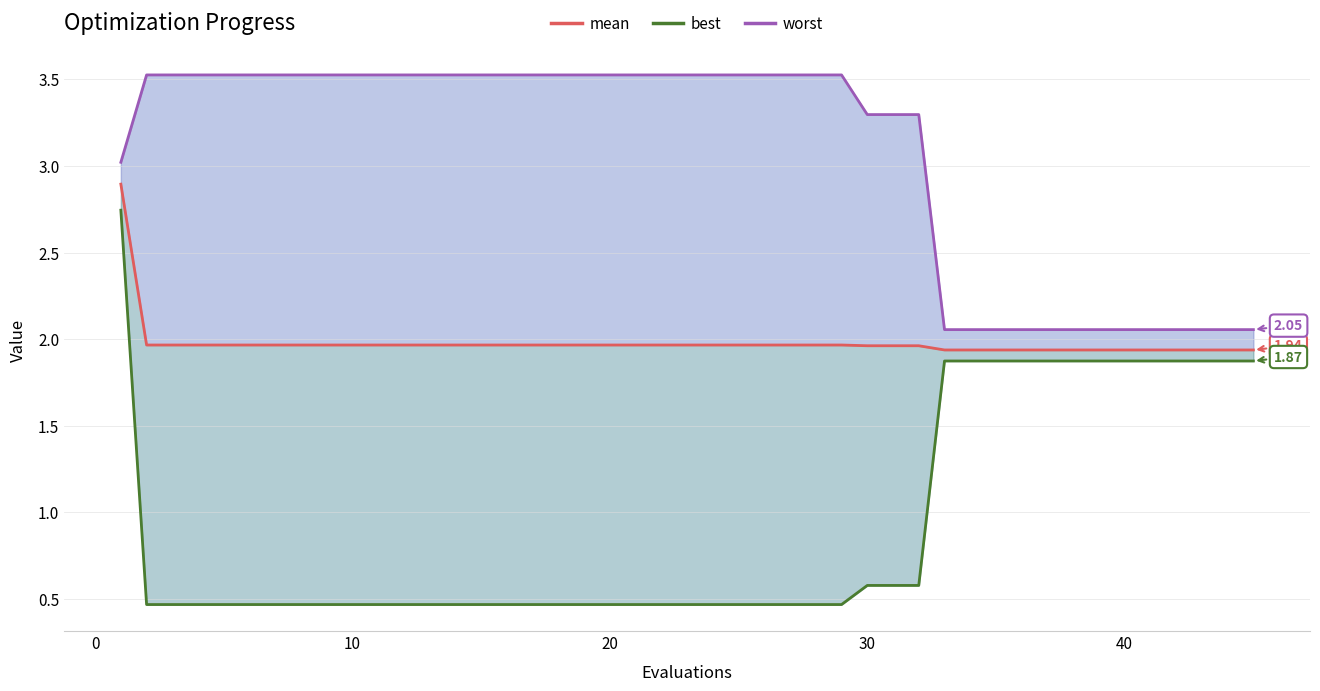

What is the minimum value shown in the chart?

0.5